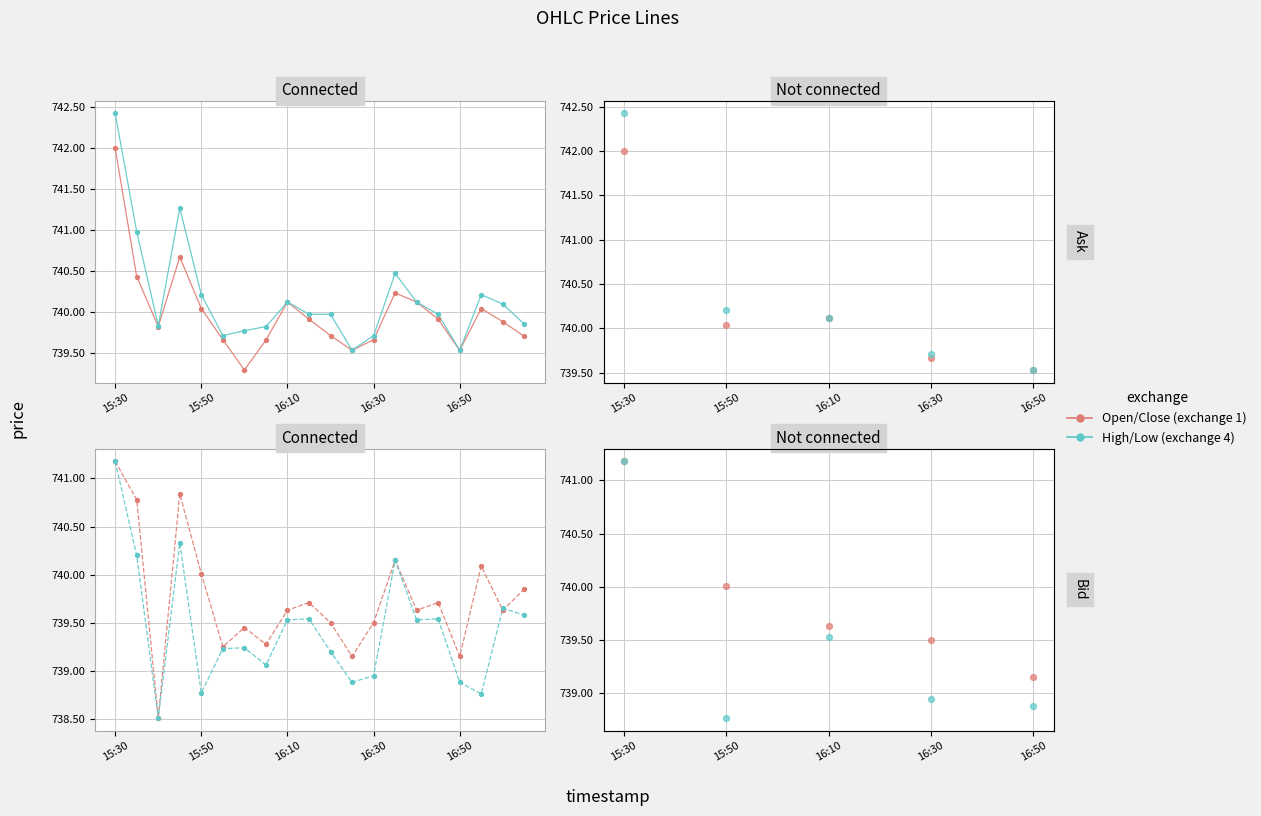

Which series reaches the maximum Y coordinate?

High